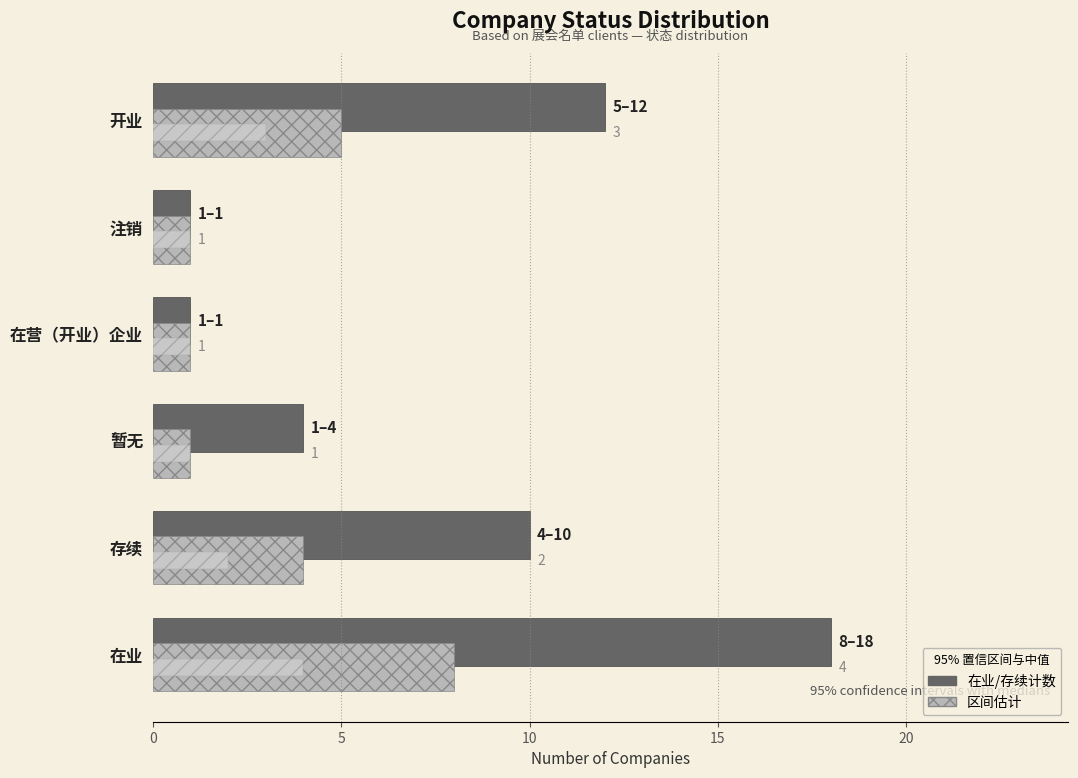

Count the number of data series in this chart.

3